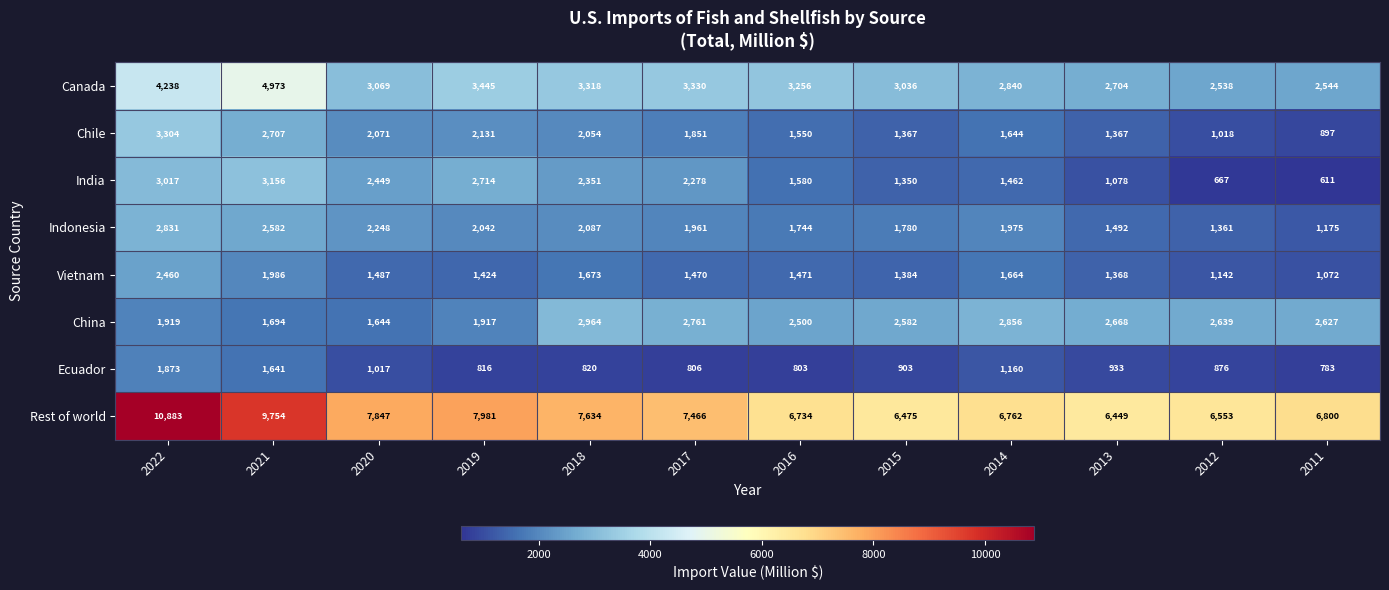

What value does the Canada series have at 2022, to the nearest 100?

4200